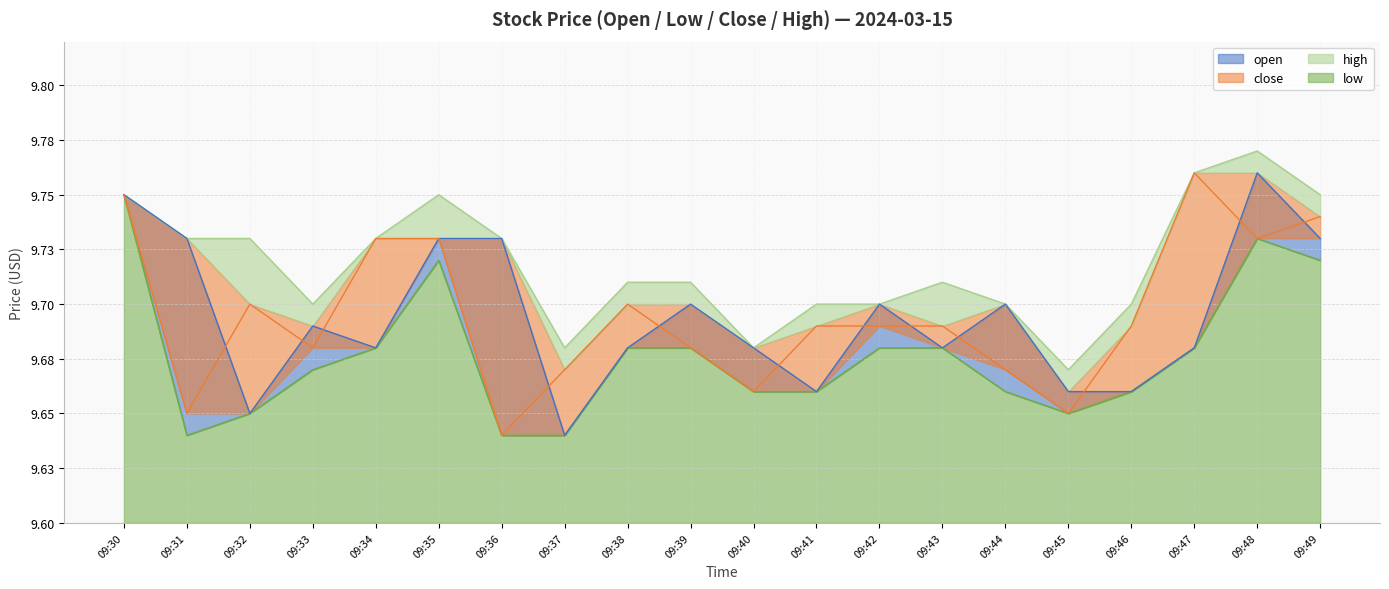

Which series changed the most between 09:32 and 09:45?

high